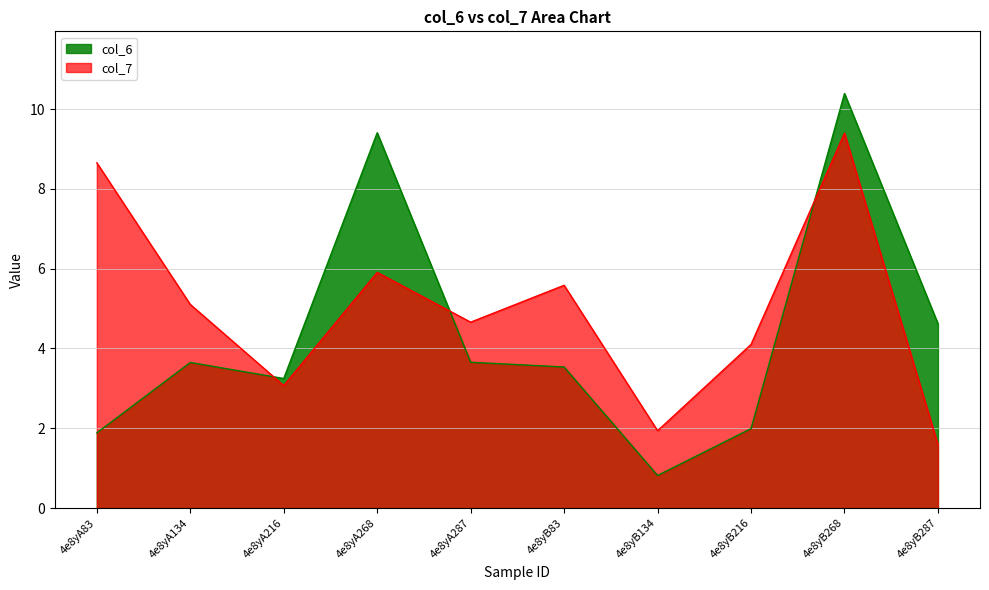

In col_6, how many points are lower than both neighbors (excluding endpoints)?

2